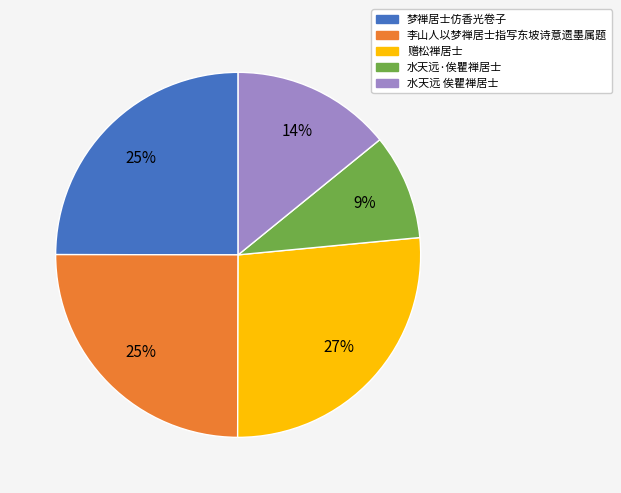

Is it true that 水天远 俟瞿禅居士 is 8% of the pie?

False